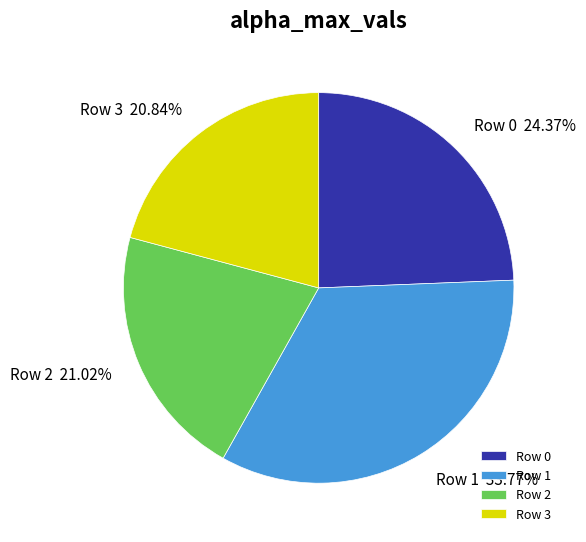

What is the ratio of the value at Row 3 to the value at Row 1?

0.6